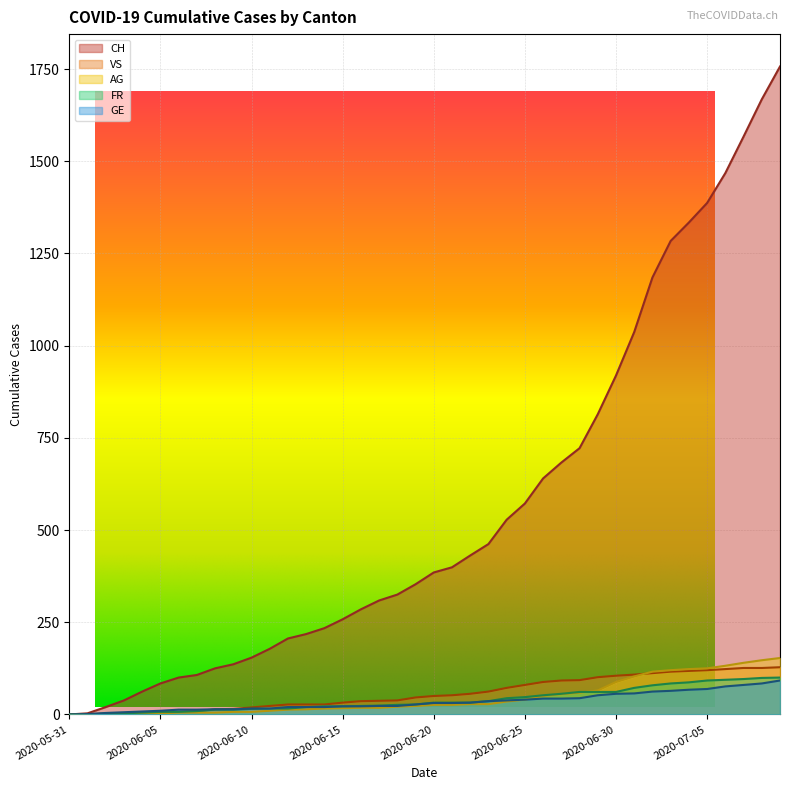

At how many categories does at least one series exceed 1204?

7